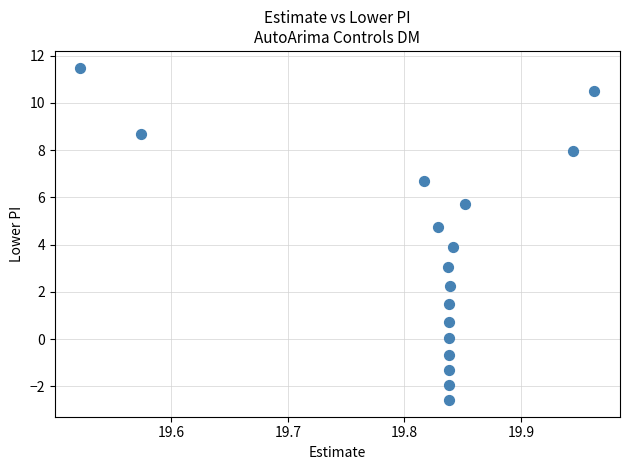

What is the range of X values (max minus min)?

0.4